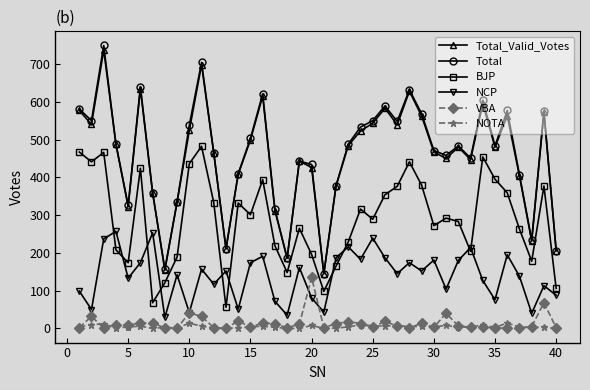

Which series has the largest range (max minus min)?

Total